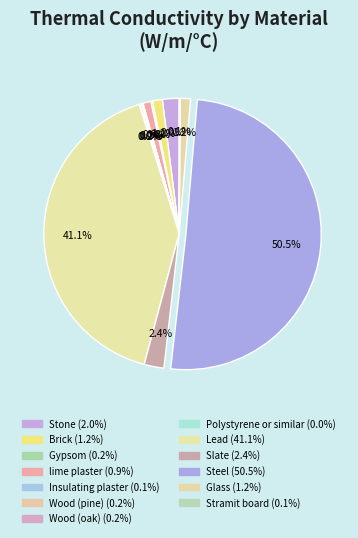

Does Insulating plaster account for over 50% of the chart?

No